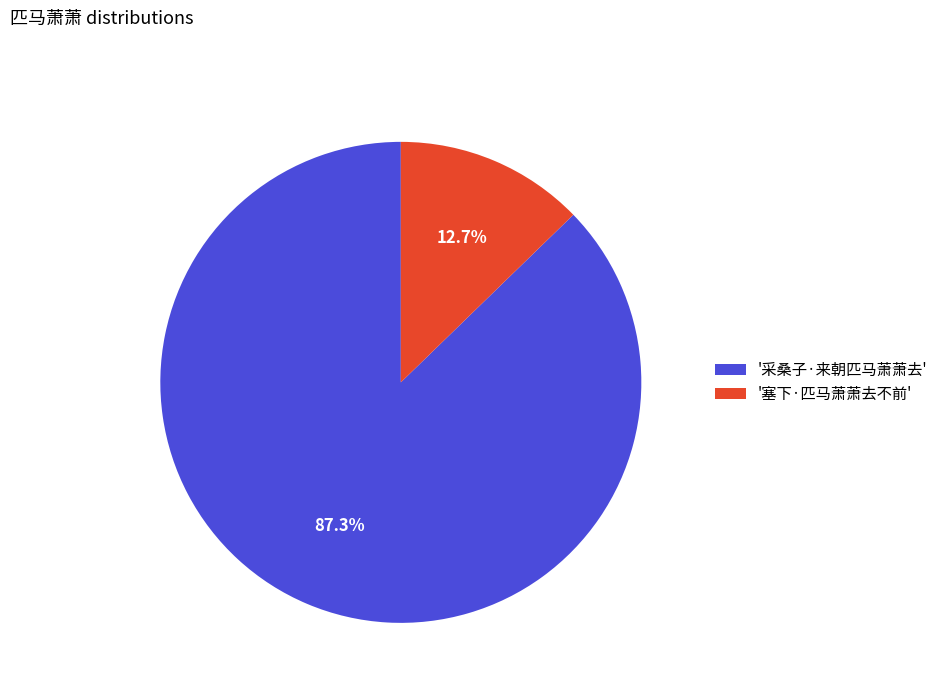

Approximately how many times larger is the value at '采桑子·来朝匹马萧萧去' compared to '塞下·匹马萧萧去不前'?

6.9